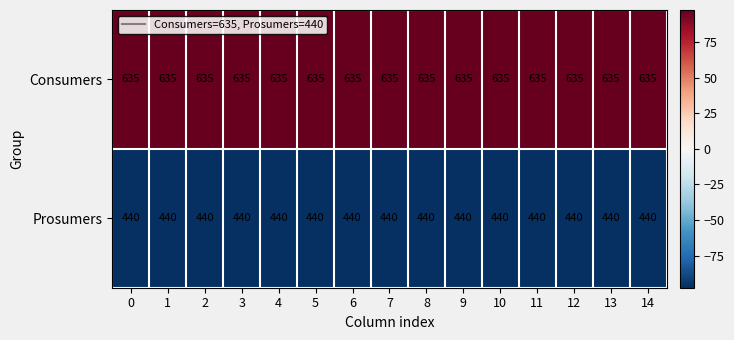

What is the spread (max minus min) of values at 11?

195